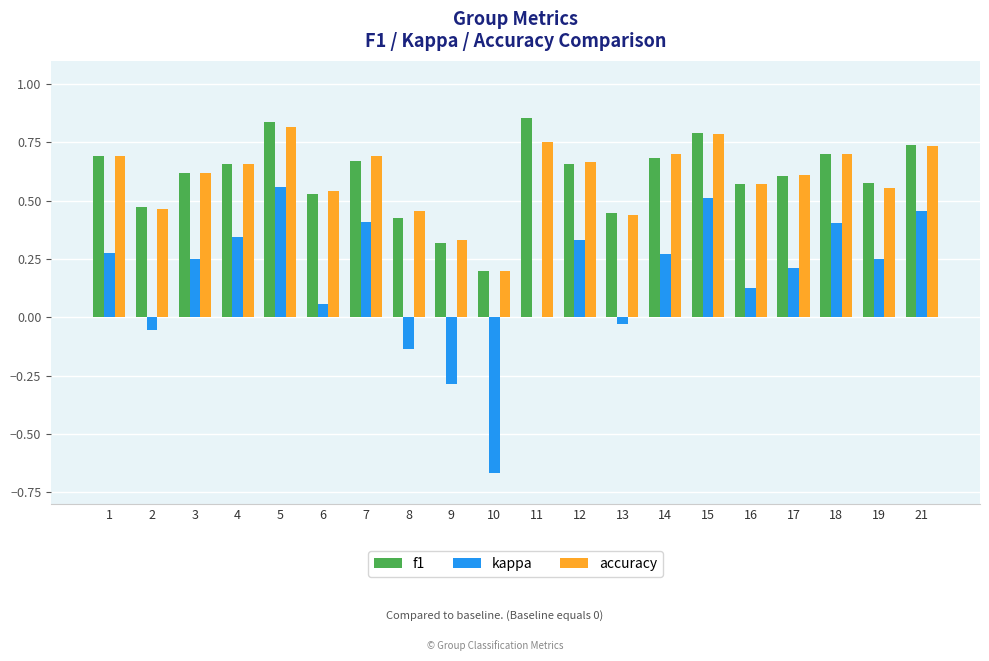

Between 6 and 14, which series saw the biggest shift?

kappa